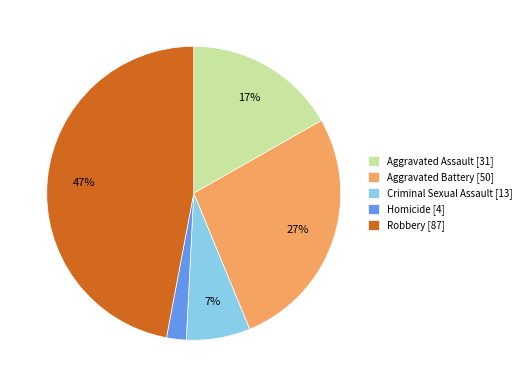

How many segments does this pie chart have?

5